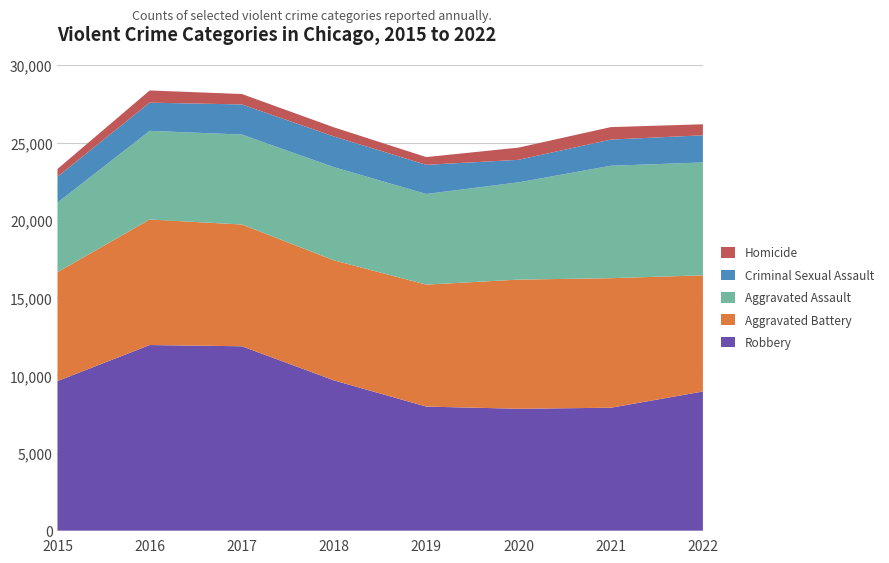

Reading right to left, transcribe all the data shown in this chart.

Robbery: 8966	7919	7855	7994	9679	11880	11960	9638
Aggravated Battery: 7486	8346	8320	7857	7734	7845	8085	7018
Aggravated Assault: 7269	7243	6263	5840	6001	5793	5712	4480
Criminal Sexual Assault: 1751	1687	1453	1878	1977	1941	1817	1670
Homicide: 710	803	787	498	589	672	786	496